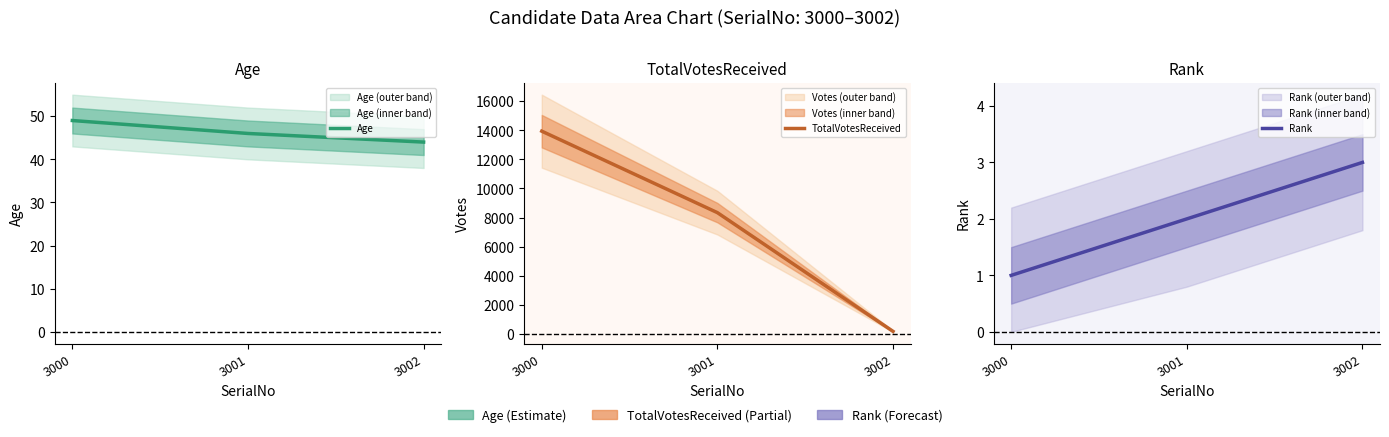

Rank the series at 3001 from highest to lowest value.

TotalVotesReceived, Age, Rank